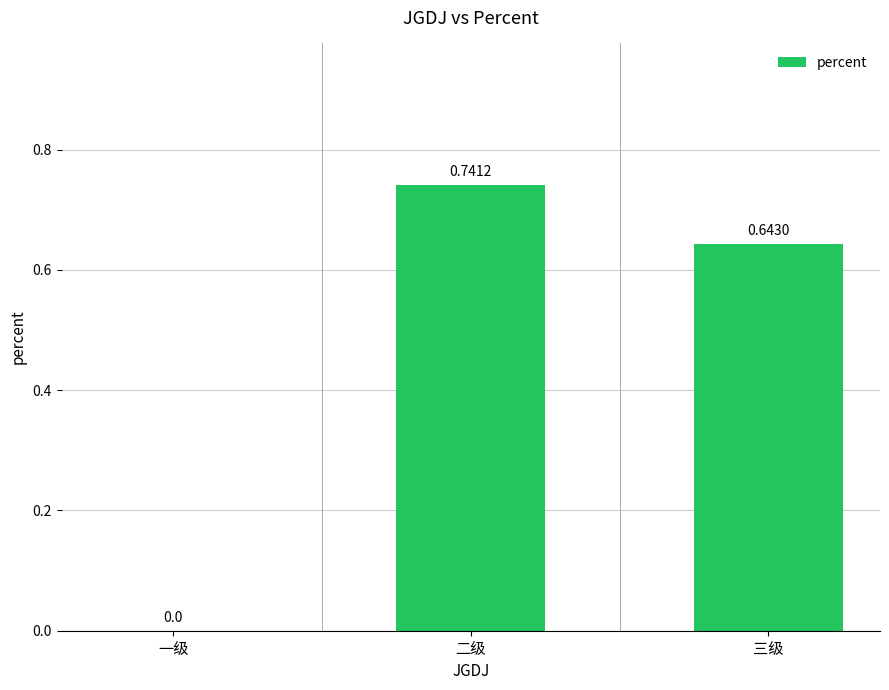

At which category does the chart reach its peak across all series?

二级